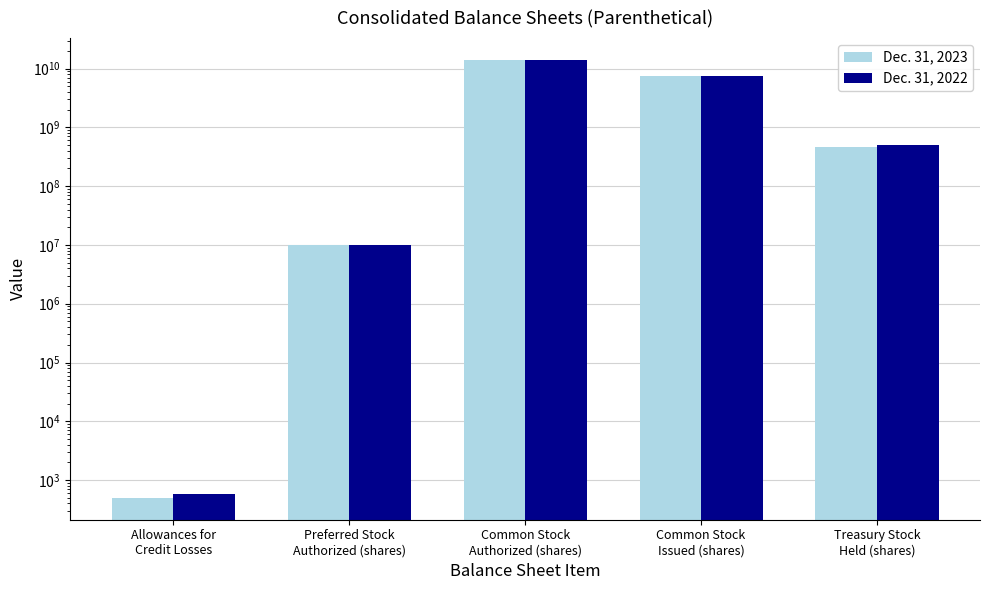

How many data points in Dec. 31, 2023 are above 470685237?

2